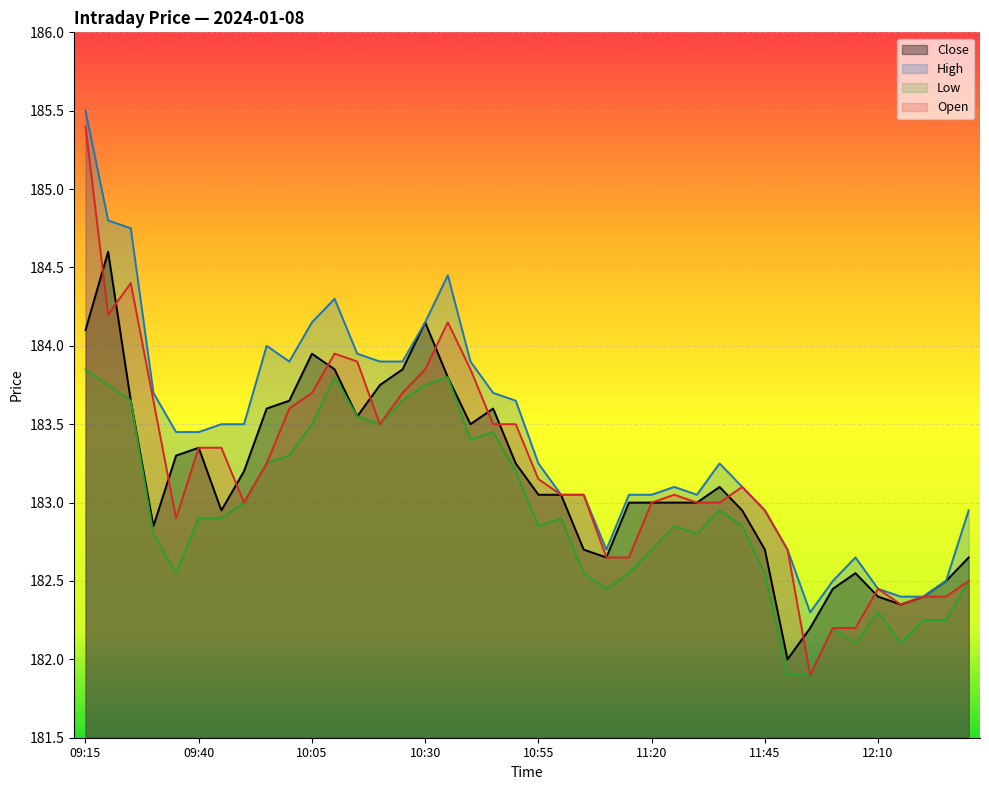

How many lines are shown in the chart?

4